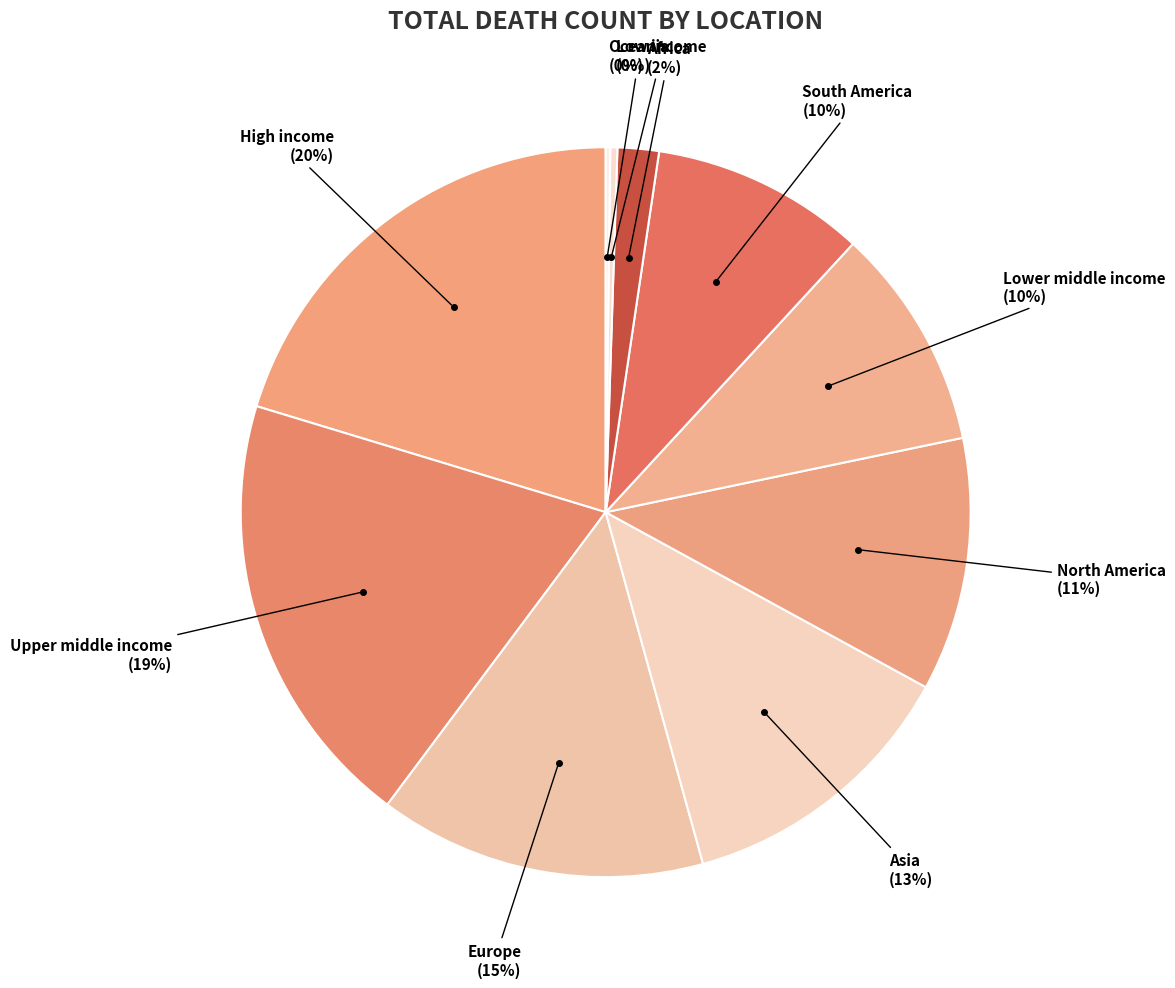

Approximately how many times larger is the value at North America compared to High income?

0.6